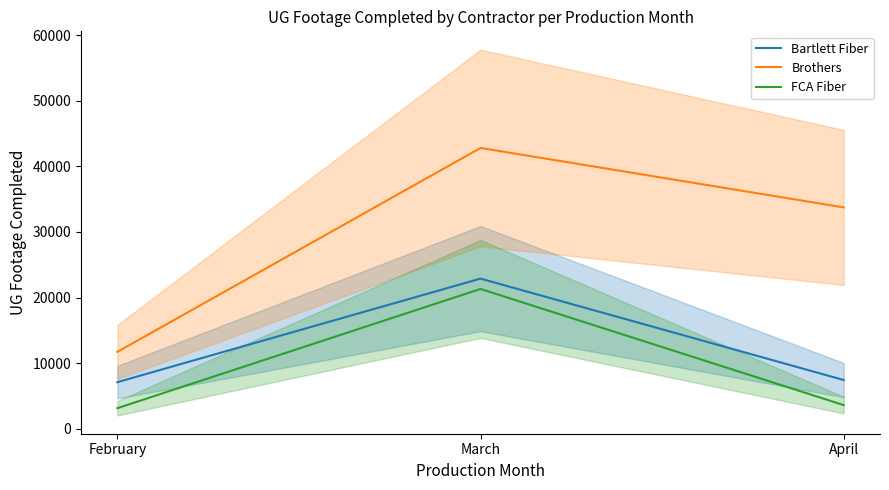

Which has a higher value, February or March?

March